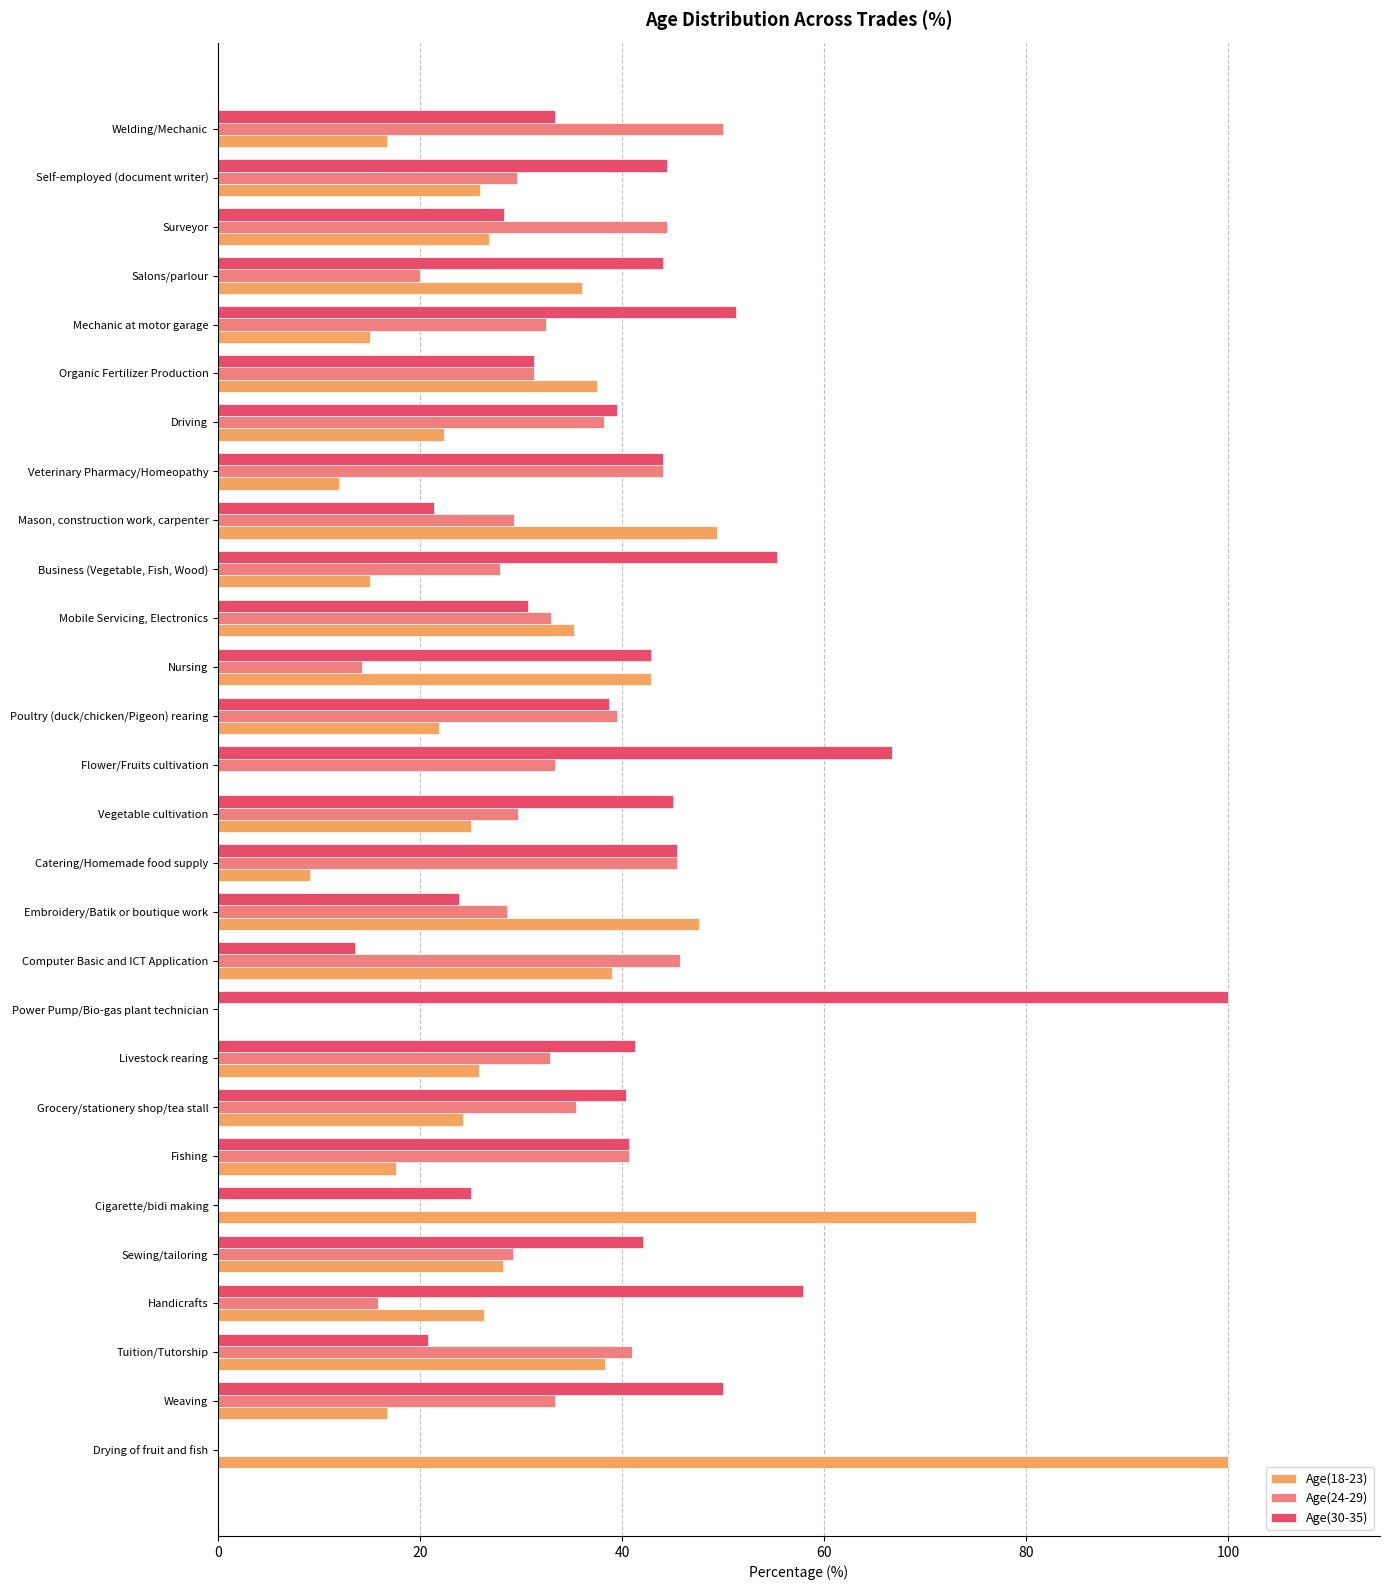

Which series has the largest total across all categories?

Age(30-35)